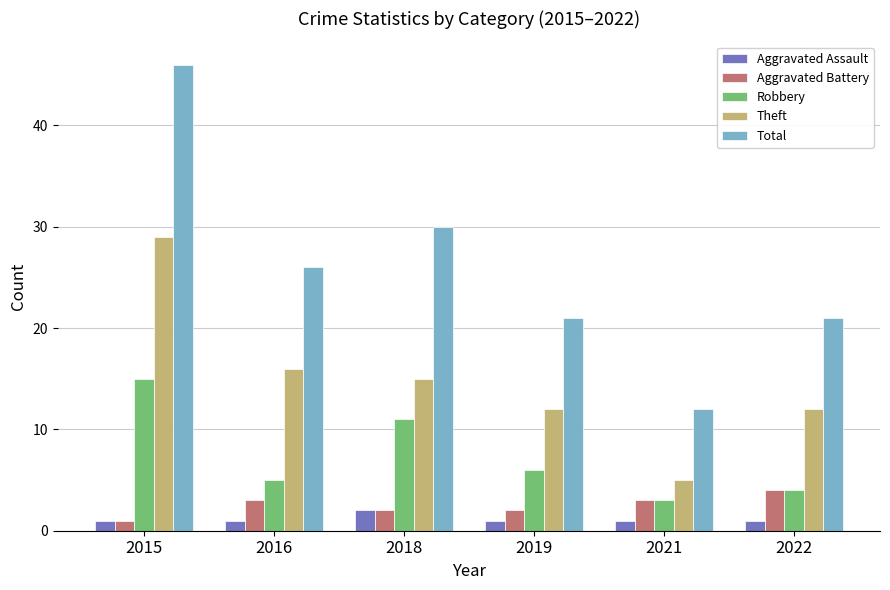

True or false: Aggravated Assault has a value of 1 at 2015.

True